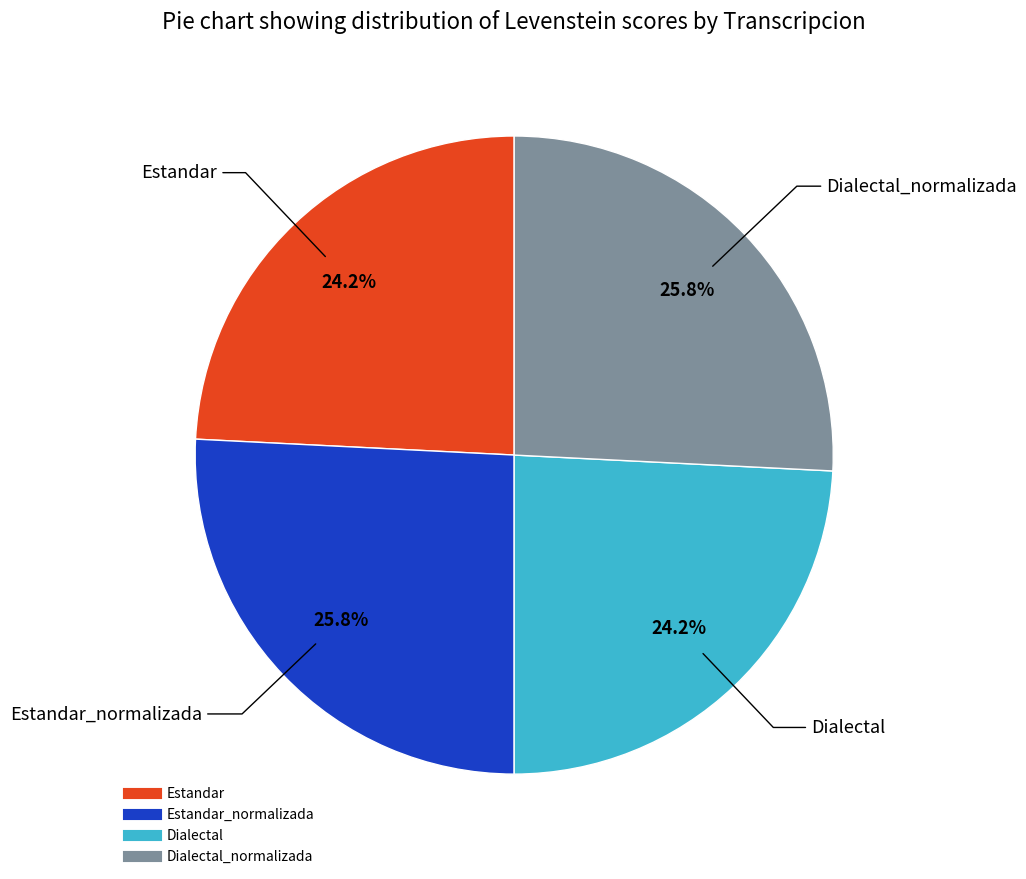

Is there any slice that represents more than half of the pie?

No